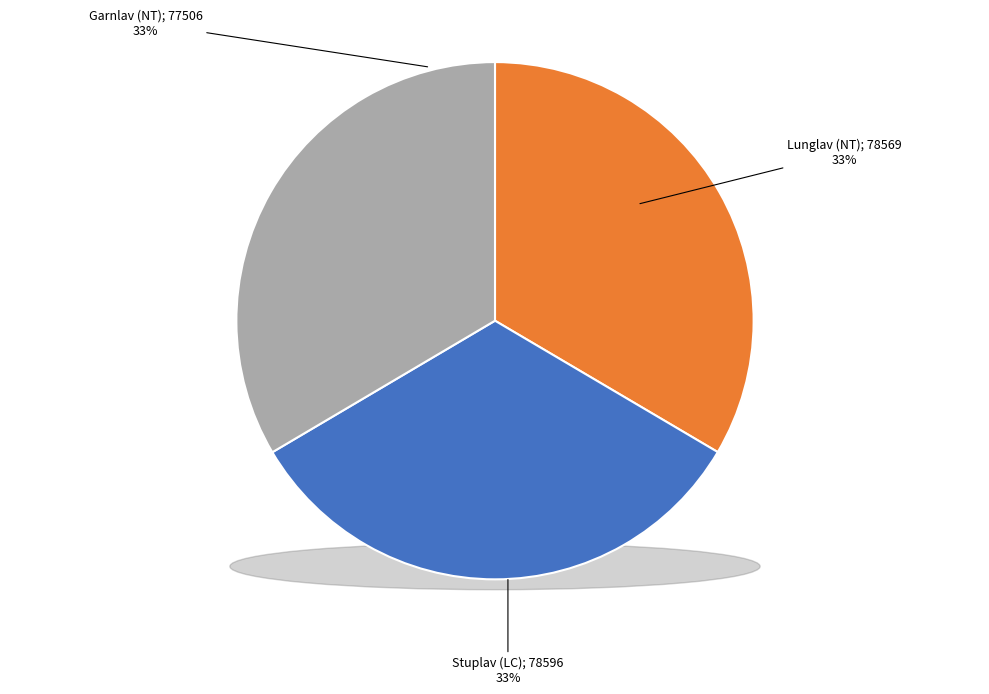

What percentage is NOT represented by Garnlav (NT)?

67.0%